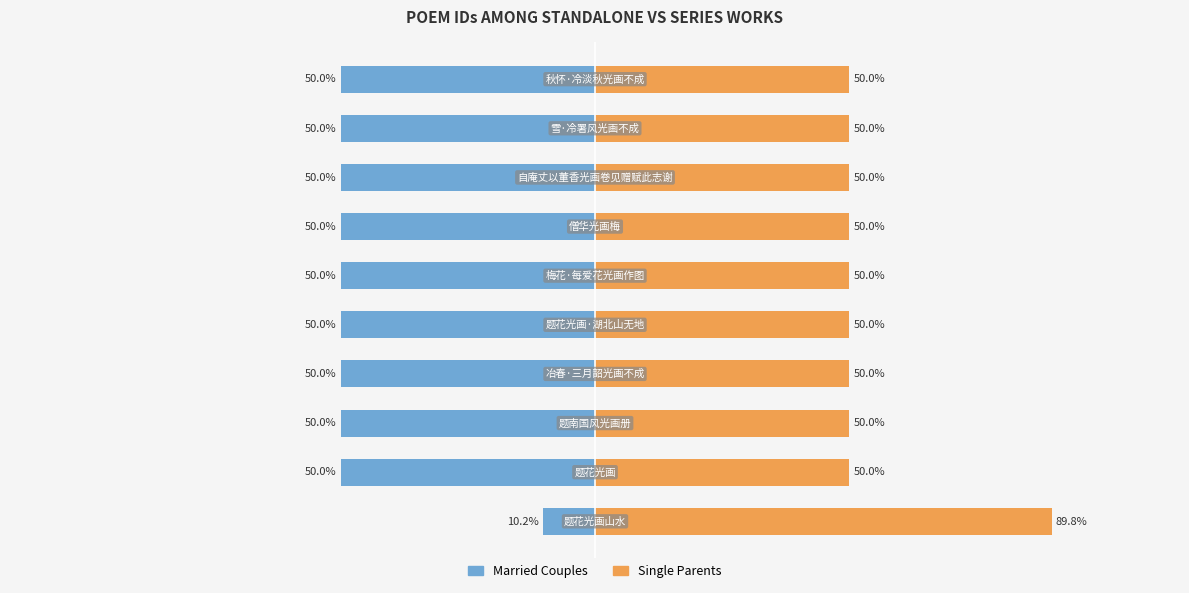

Rank the series by their average value, from highest to lowest.

Single Parents, Married Couples